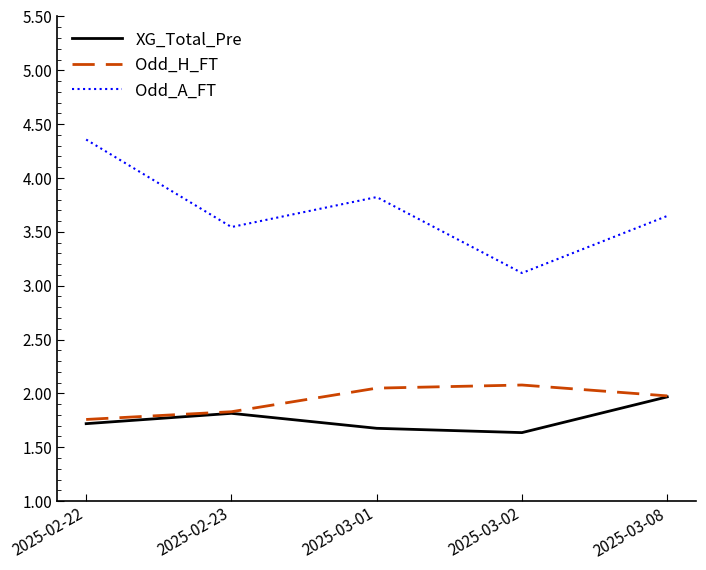

At which label does XG_Total_Pre reach its minimum?

2025-03-02